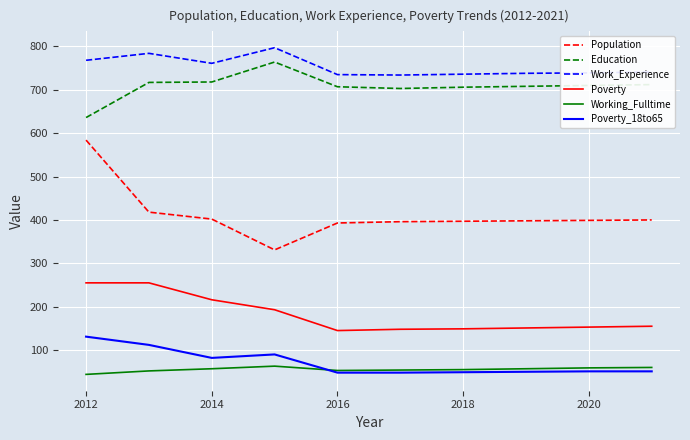

True or false: Poverty and Population intersect in this chart.

False